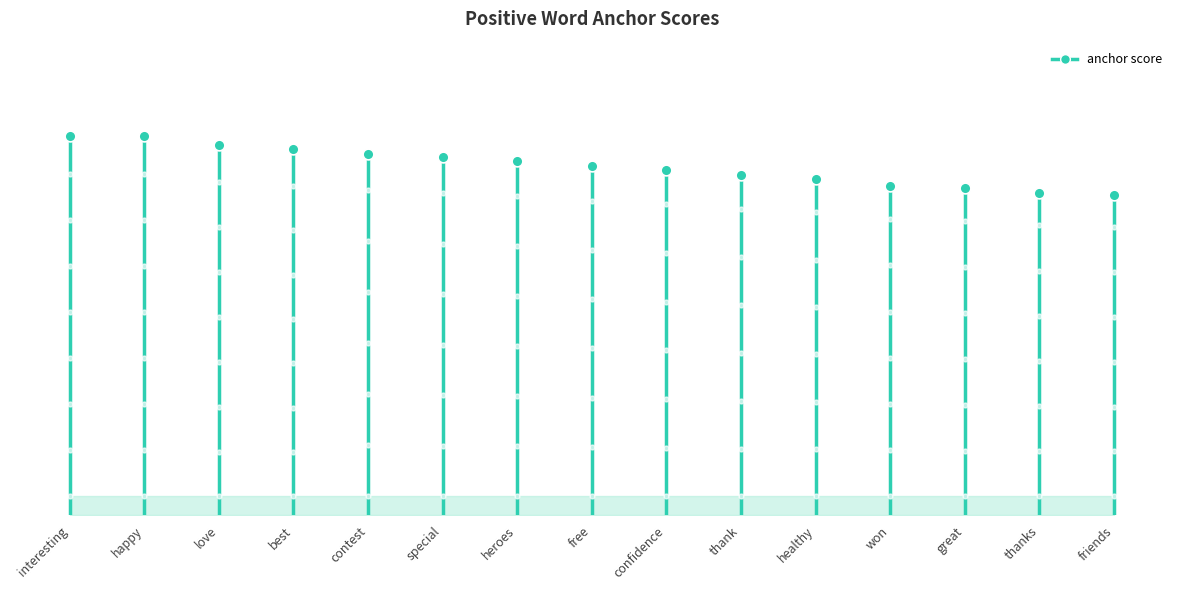

What is the change in value from interesting to happy?

+1